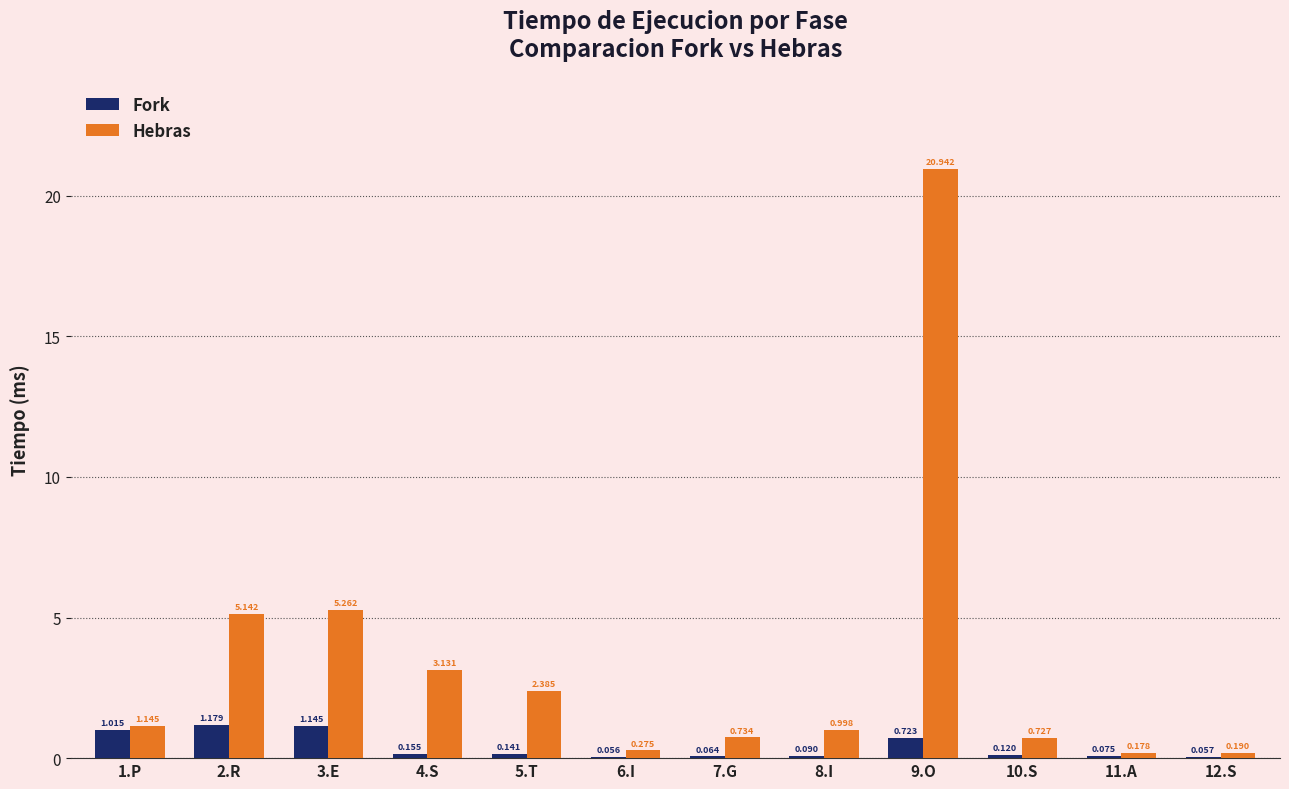

What are all the series names shown in the legend?

Fork, Hebras